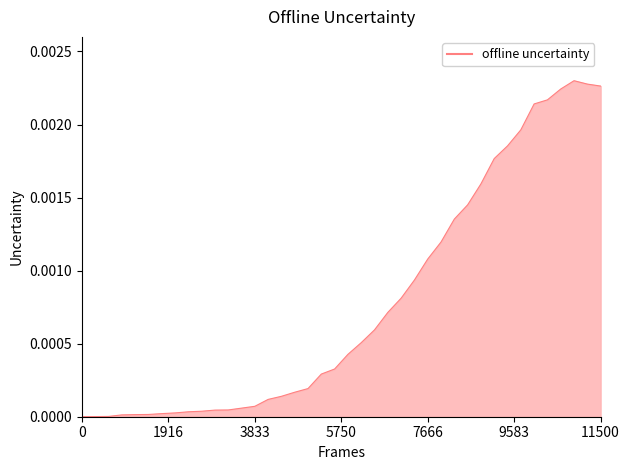

True or false: the data shows 0.0 at 11.

True